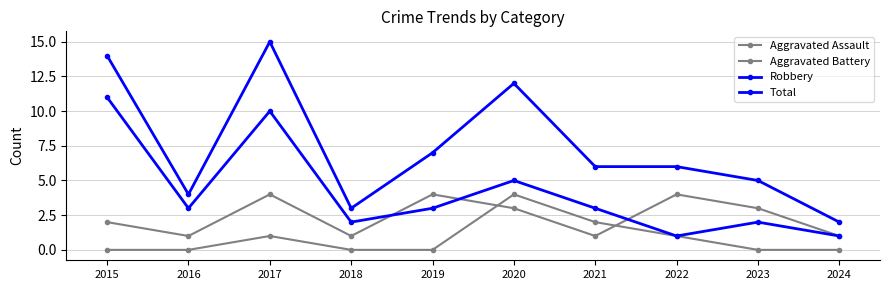

Which category has the highest value in the Total series?

2017